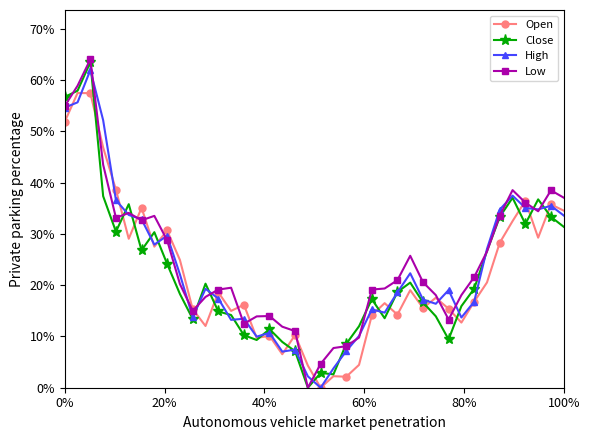

Which series has the largest total across all categories?

Low